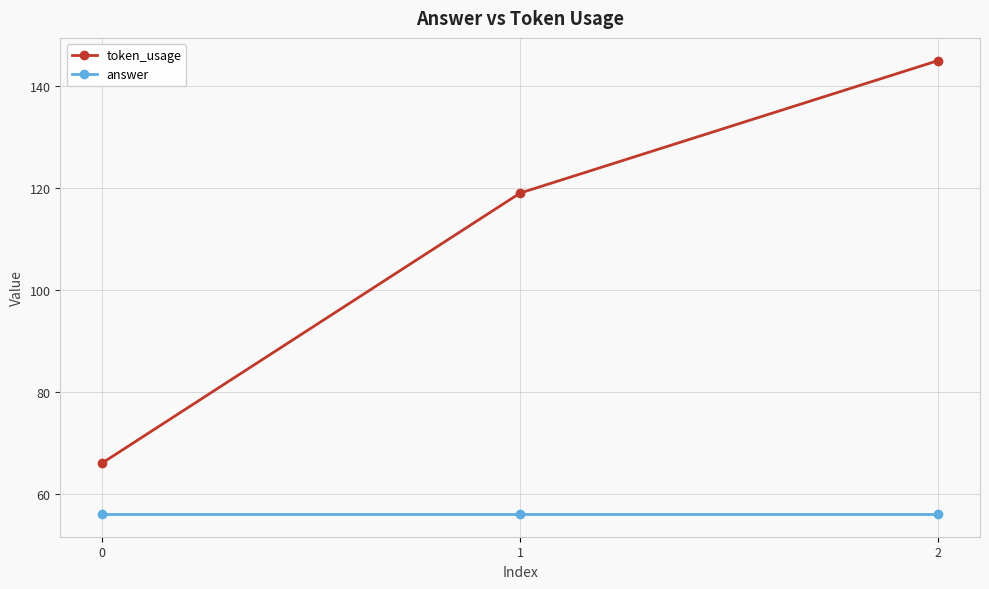

What is the difference between the highest and lowest values at 2?

89